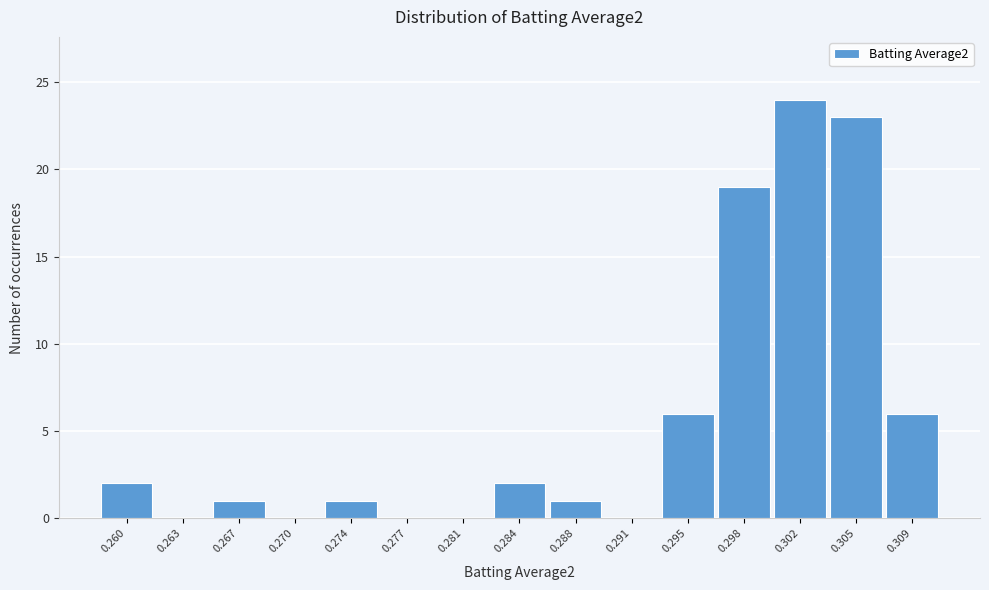

Reading left to right, transcribe all the data shown in this chart.

0.260=2	0.263=0	0.267=1	0.270=0	0.274=1	0.277=0	0.281=0	0.284=2	0.288=1	0.291=0	0.295=6	0.298=19	0.302=24	0.305=23	0.309=6